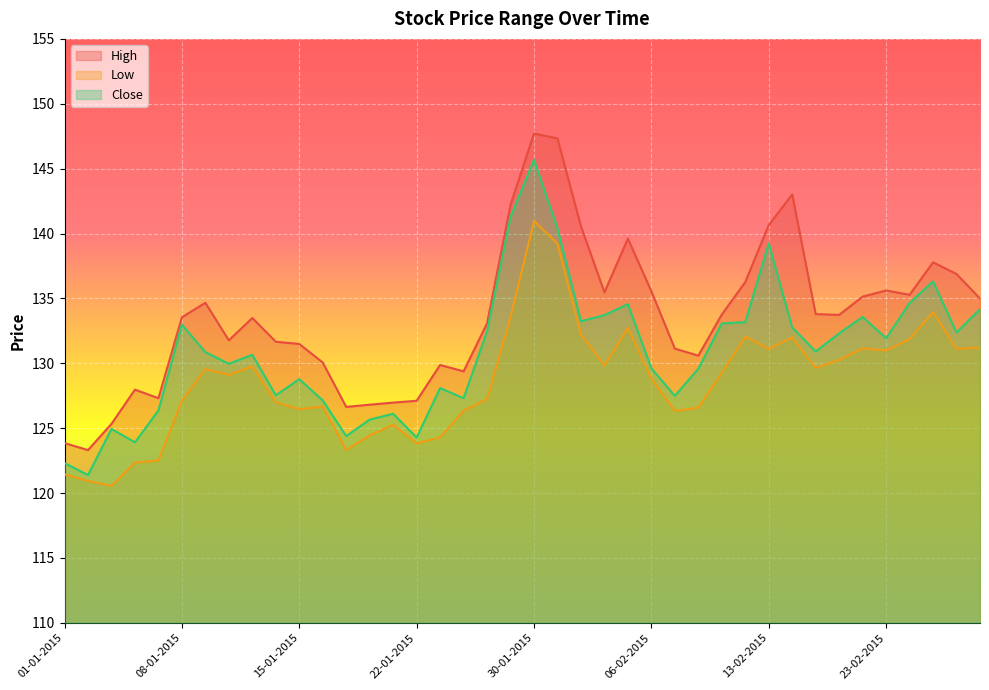

Reading left to right, what are all the values shown in this chart?

High: 123.8	123.3	125.3	128.0	127.3	133.6	134.7	131.8	133.5	131.7	131.5	130.1	126.6	126.8	127.0	127.1	129.9	129.4	133.1	142.2	147.7	147.3	140.6	135.5	139.6	135.6	131.1	130.6	133.8	136.3	140.7	143.0	133.8	133.7	135.1	135.6	135.3	137.8	136.9	135.0
Low: 121.4	120.9	120.5	122.3	122.5	127.1	129.6	129.1	129.8	127.0	126.5	126.7	123.3	124.4	125.3	123.8	124.3	126.3	127.2	133.6	141.0	139.2	132.2	129.8	132.7	128.8	126.3	126.6	129.3	132.1	131.1	132.0	129.7	130.2	131.2	131.0	131.9	133.9	131.1	131.2
Close: 122.3	121.4	124.9	123.9	126.4	133.0	130.9	130.0	130.7	127.5	128.8	127.1	124.4	125.7	126.1	124.3	128.1	127.3	132.5	141.3	145.7	140.4	133.2	133.7	134.6	129.6	127.5	129.6	133.1	133.2	139.2	132.8	130.9	132.3	133.6	131.9	134.7	136.3	132.4	134.2